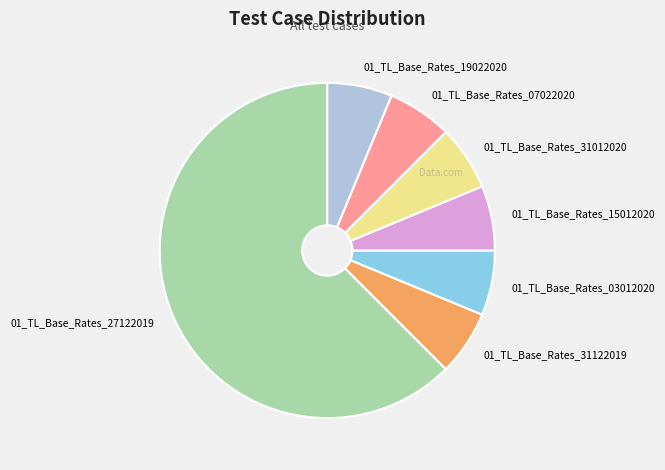

Is there a majority slice in this chart?

Yes